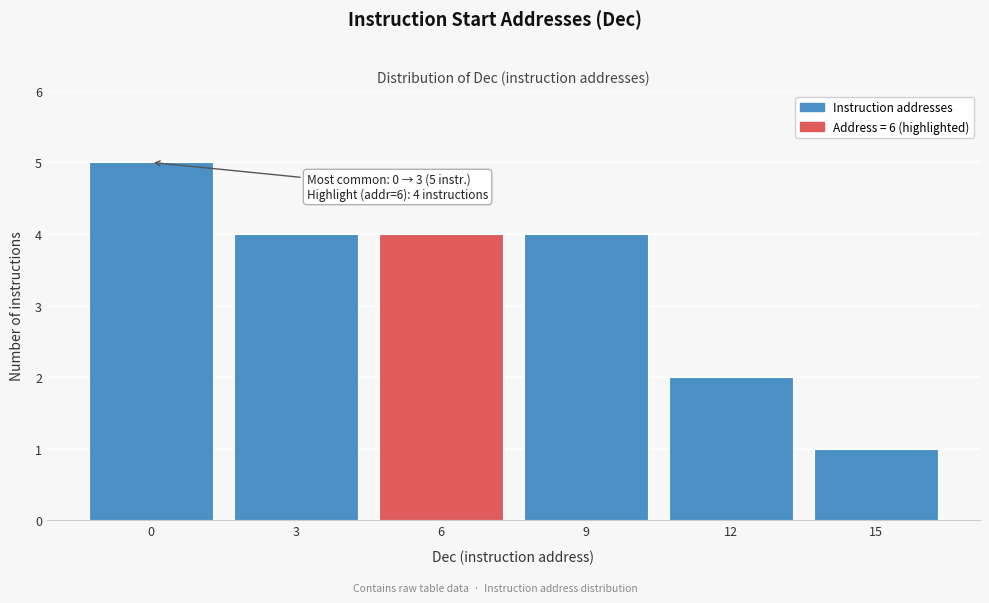

Reading left to right, transcribe all the data shown in this chart.

0=5	3=4	6=4	9=4	12=2	15=1